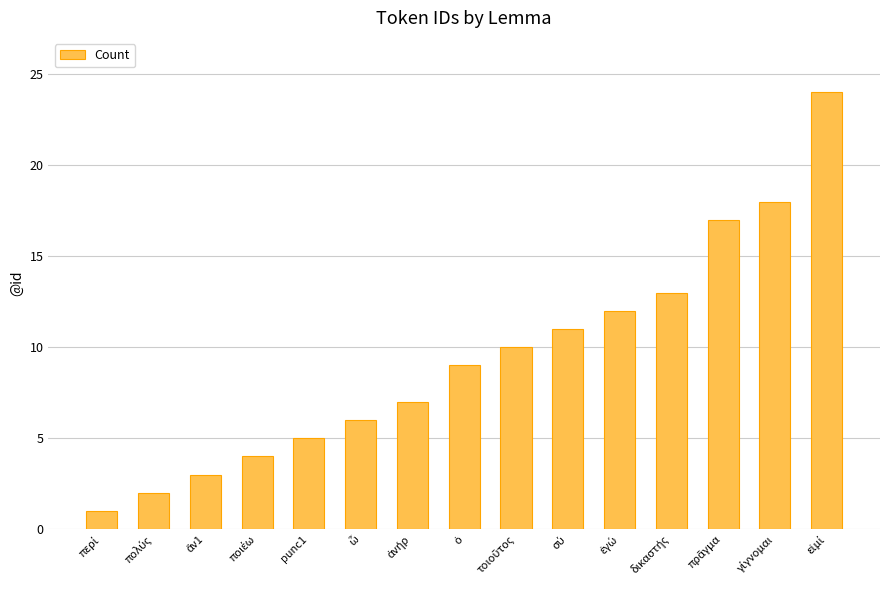

True or false: the data shows 8 at punc1.

False